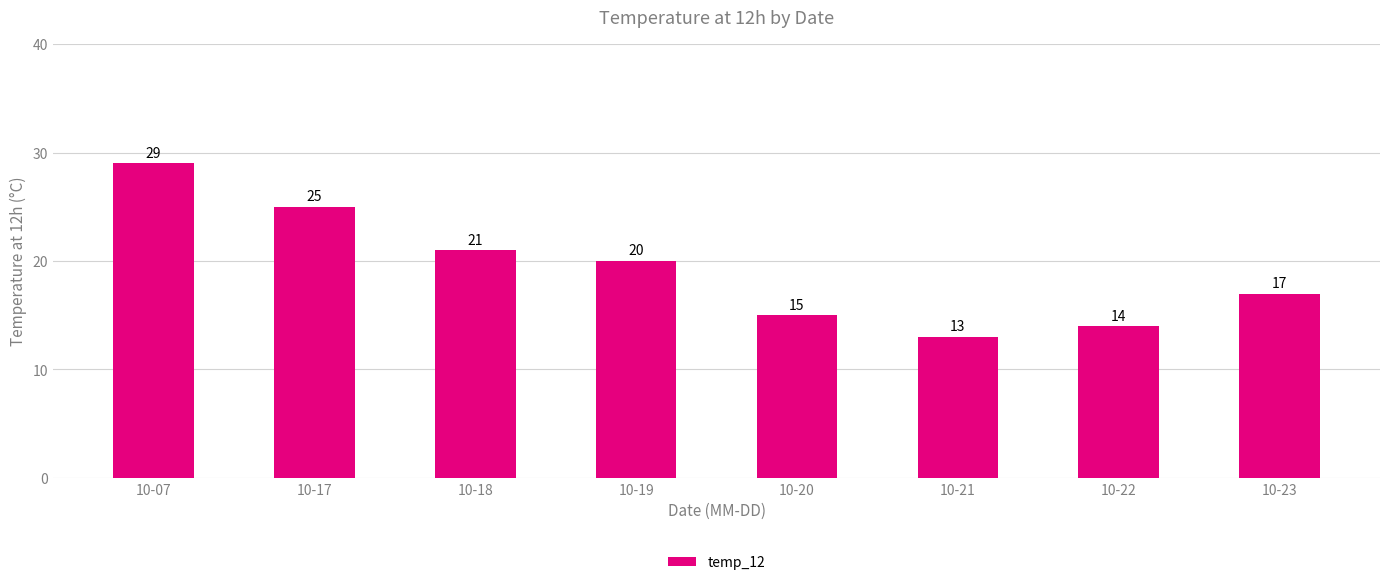

Are the bars grouped side by side (vs. stacked)?

No